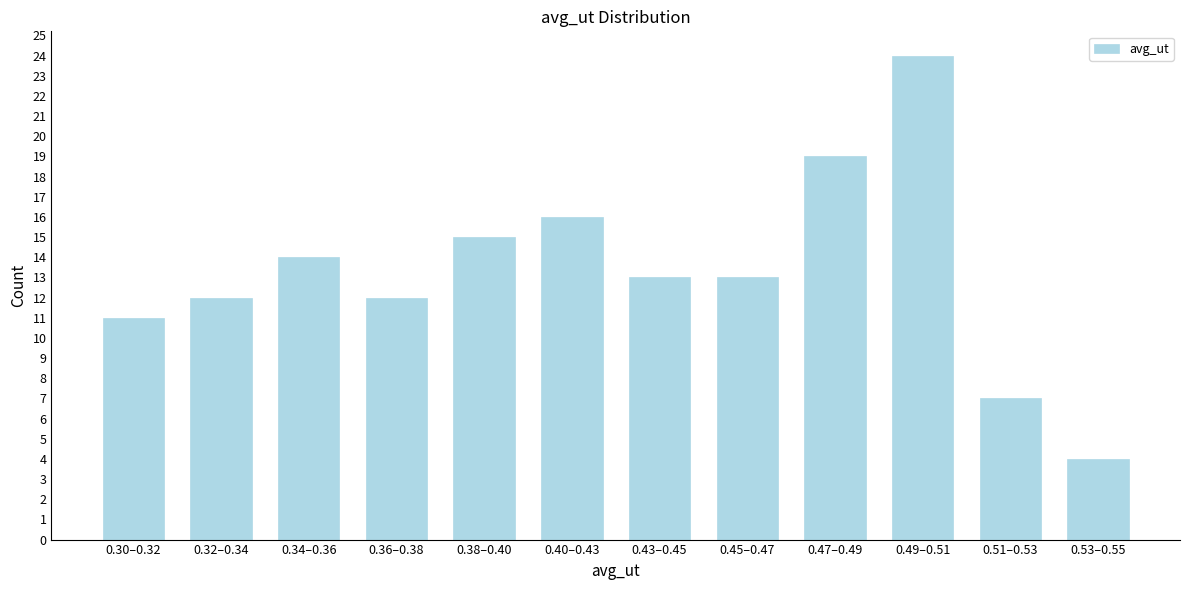

Reading right to left, extract all data points from this chart.

4	7	24	19	13	13	16	15	12	14	12	11